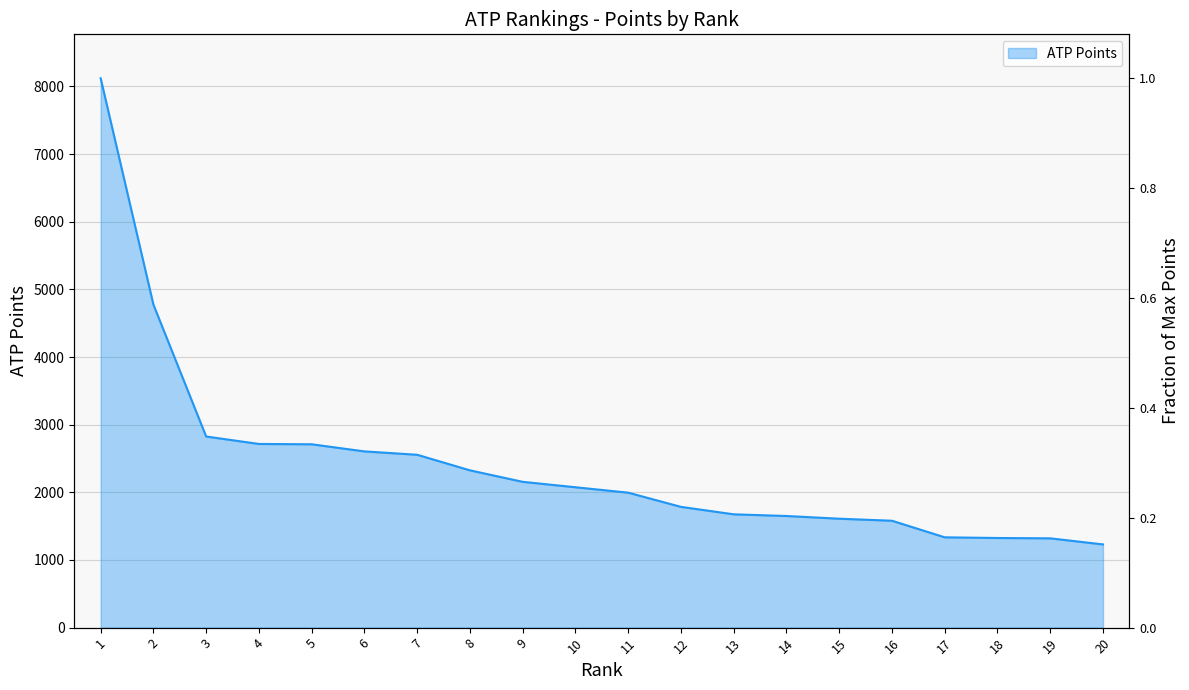

Count the number of data series in this chart.

1